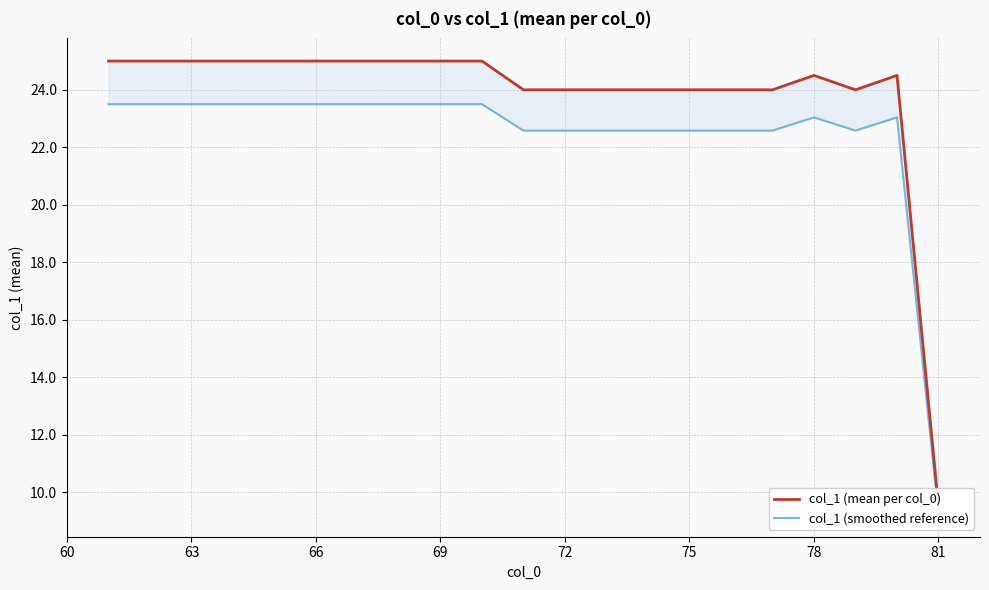

The col_1 (mean per col_0) series shows 14.6 at 72. True or false?

False